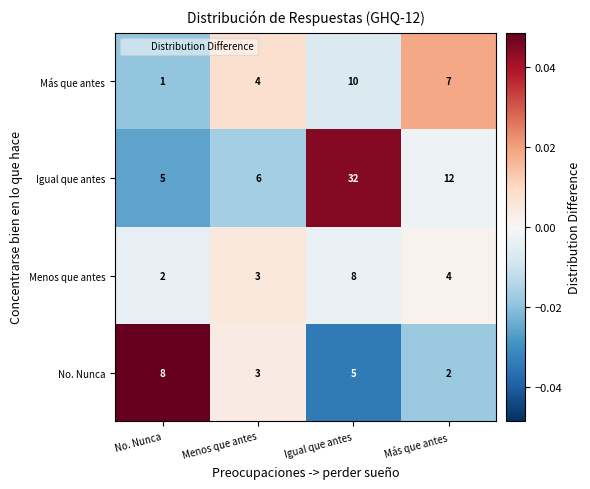

Which series has the widest spread of values?

Igual que antes